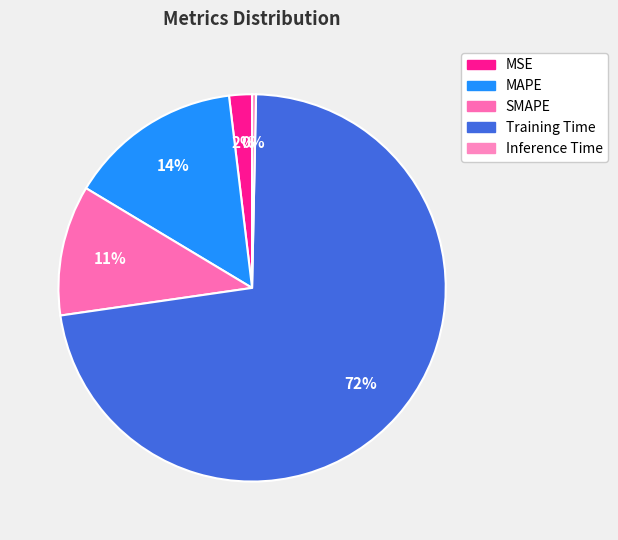

Count the number of slices in the pie.

5